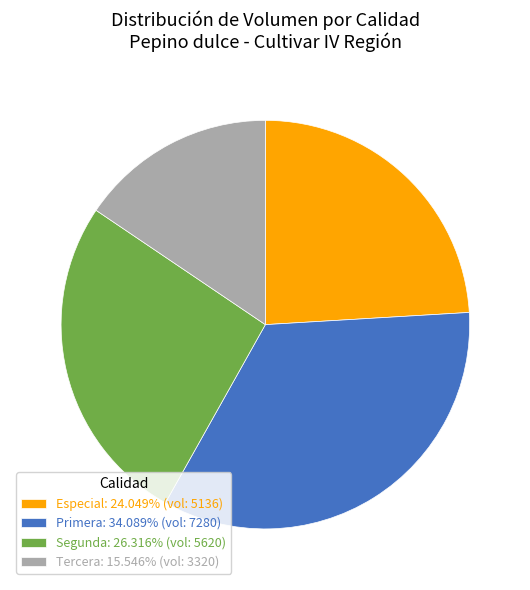

Combined, do Especial: 24.049% (vol: 5136) and Tercera: 15.546% (vol: 3320) account for over 50%?

No